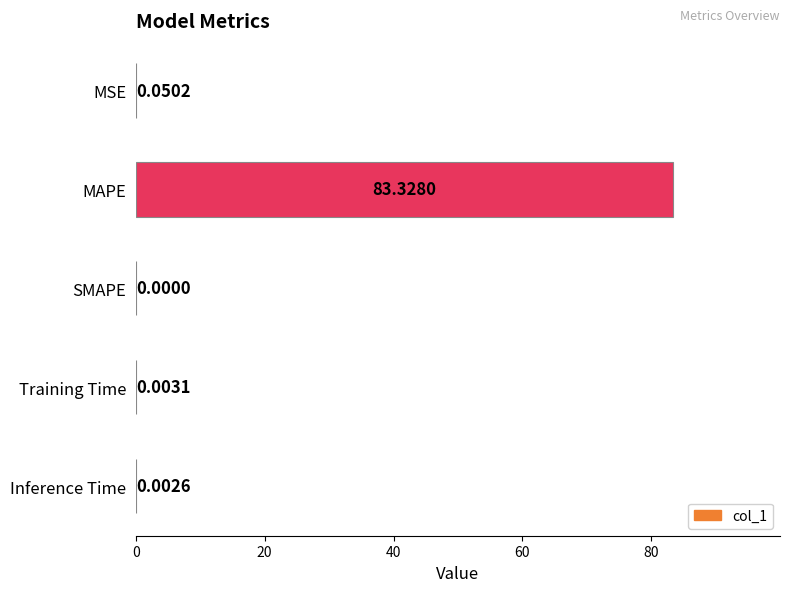

Where is the data nearest to the value 41?

MSE